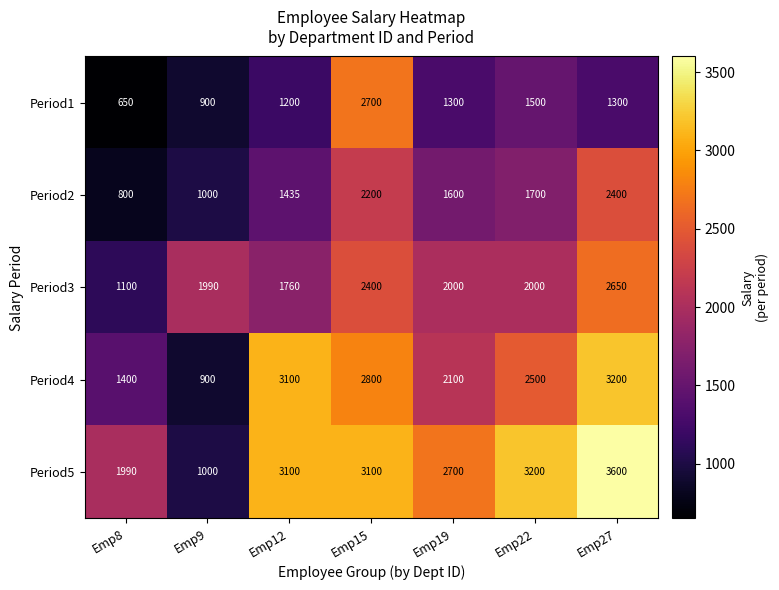

What is the average value of the Period2 series?

1591